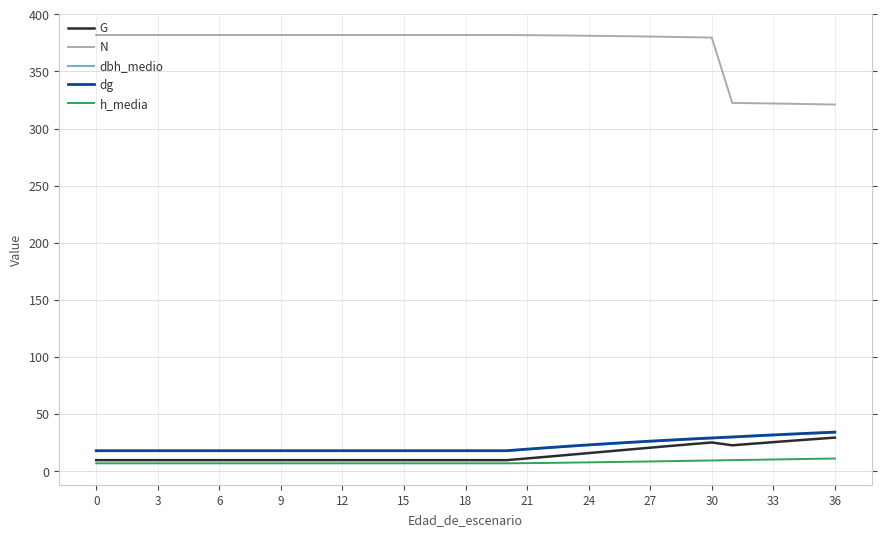

True or false: dbh_medio and G intersect in this chart.

False